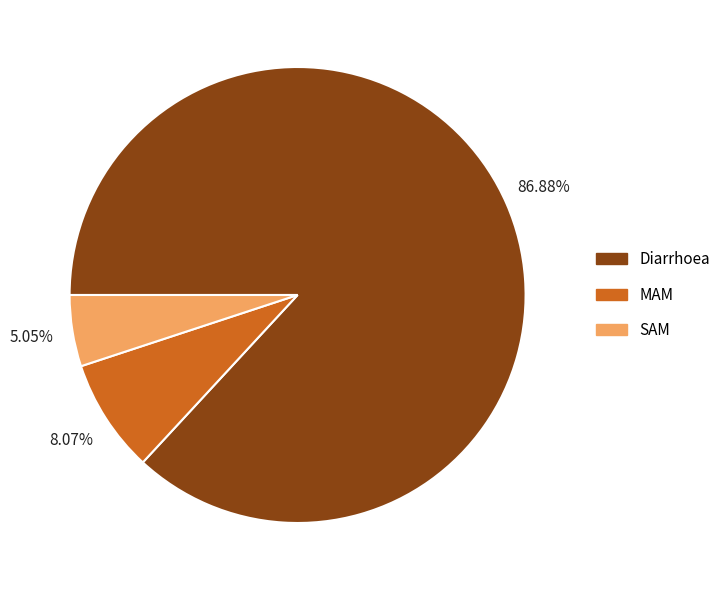

To the nearest percent, what percentage of the pie is MAM?

8%